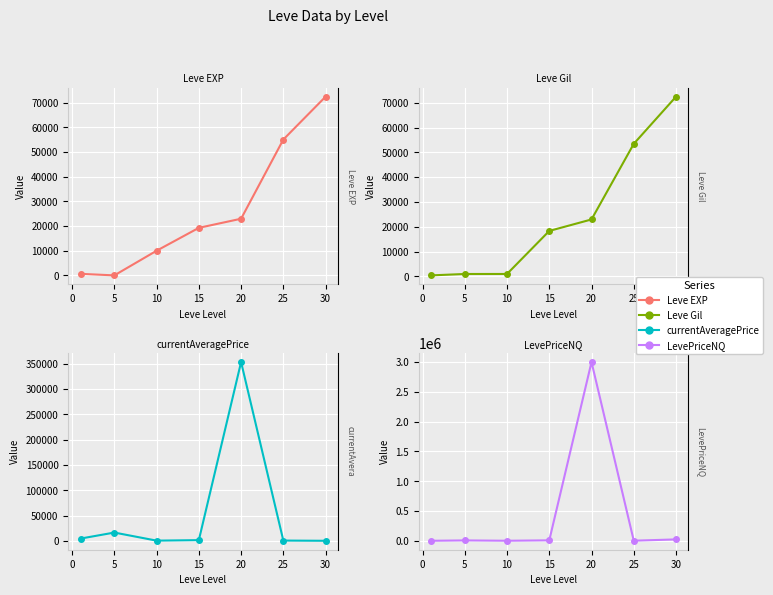

What is the difference between the highest and lowest values at 15?

17507